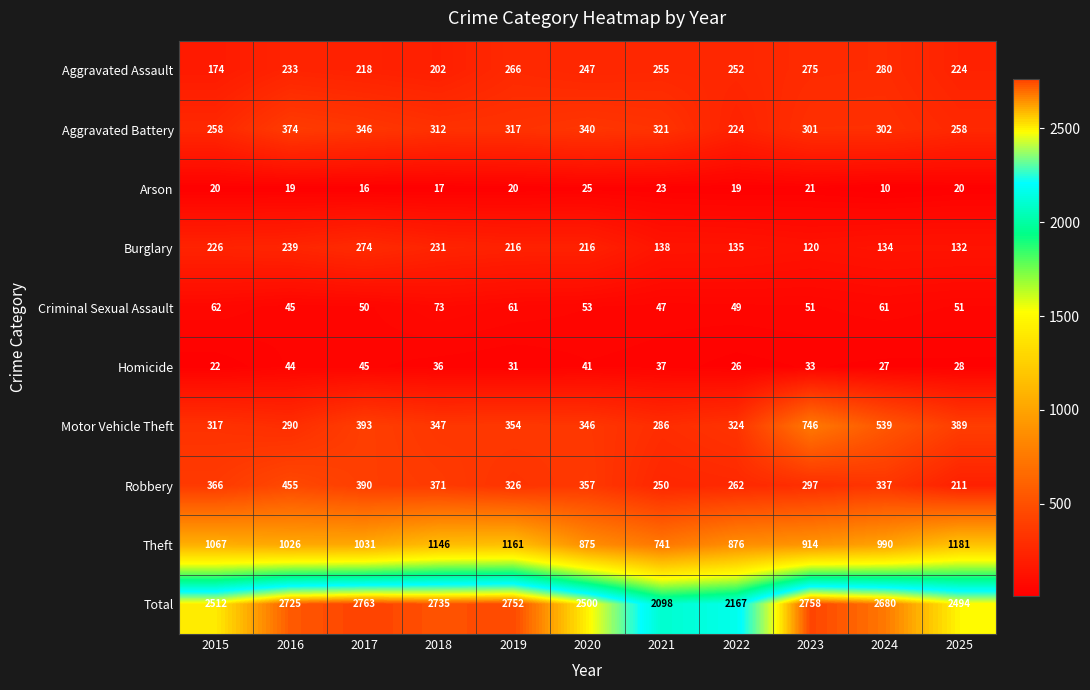

What is the minimum value for Criminal Sexual Assault?

45